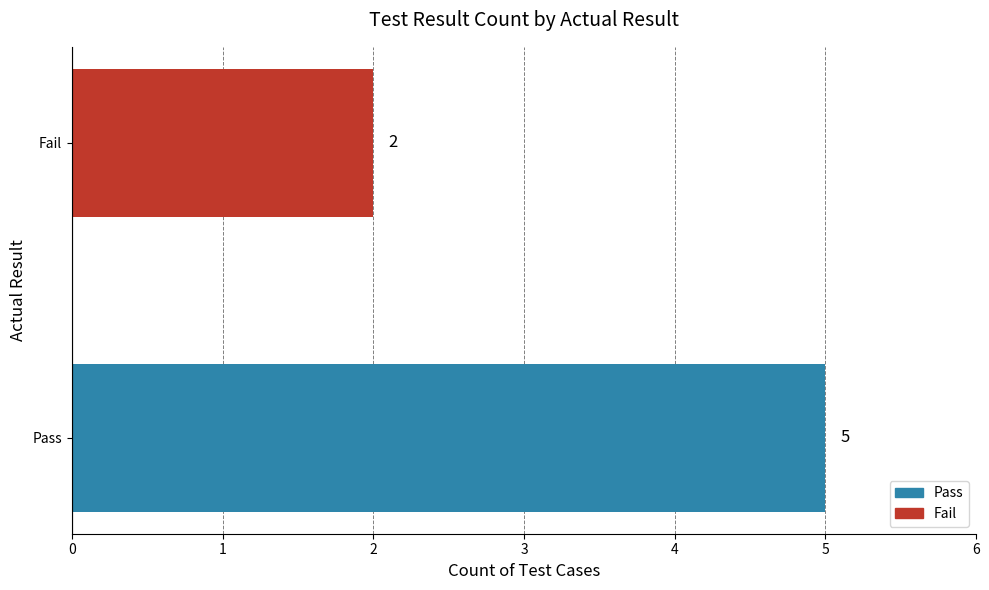

Count the number of categories in the chart.

2